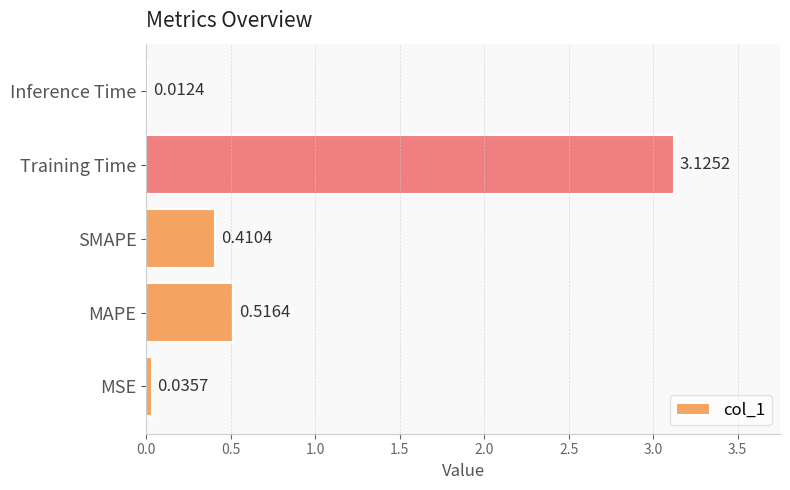

How many distinct data groups are displayed?

1